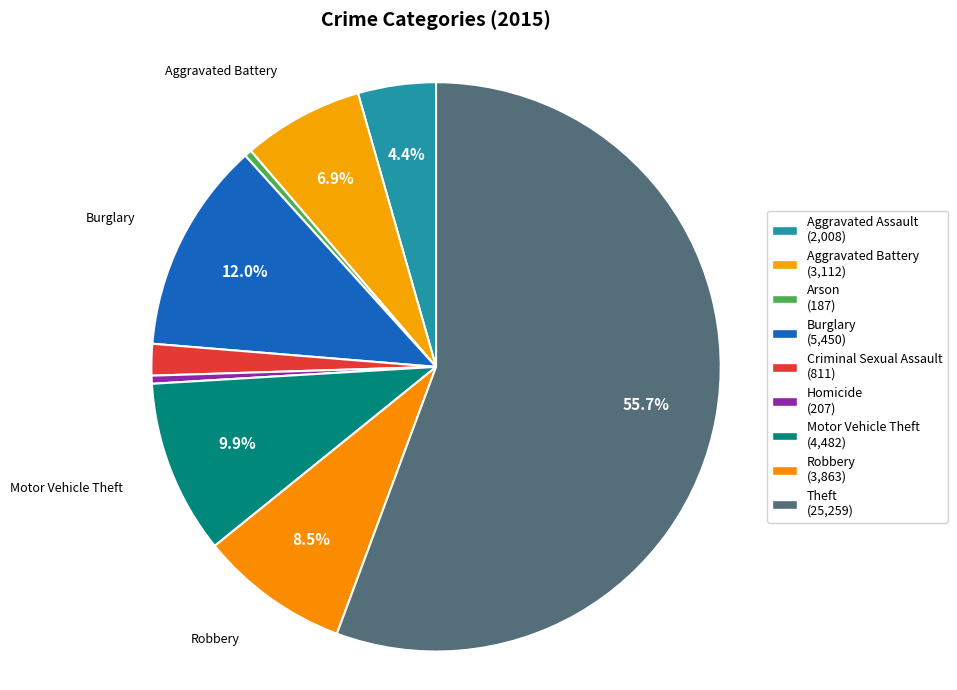

Is Theft the majority of the pie?

Yes